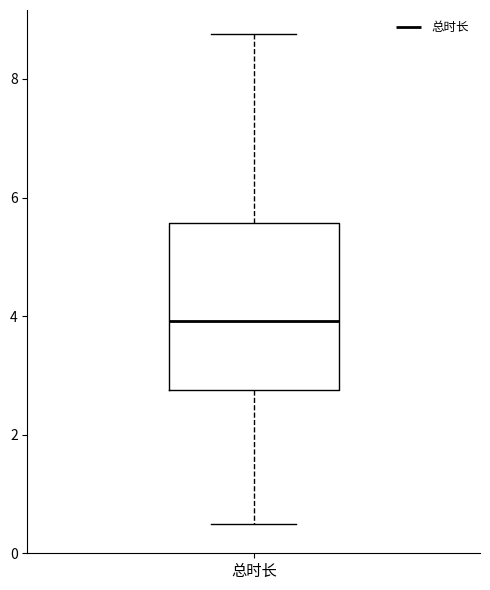

Read this box plot against the y-axis: the position of the median line, the range covered by the box, and the ends of both whiskers. The values are not printed on the chart, so give them approximately, as read against the axis.

median 4.0, box 2.8 to 5.6, whiskers 0.6 to 8.8